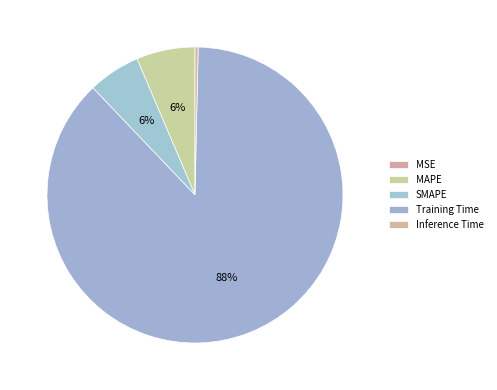

Is it true that SMAPE is 6% of the pie?

True